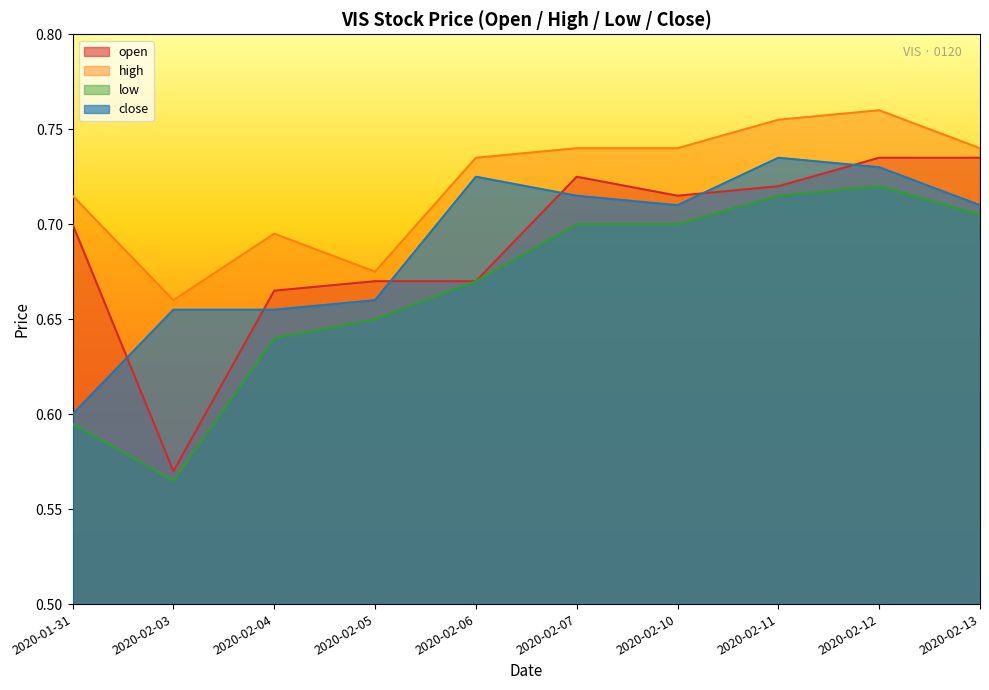

The low series shows 0.6 at 2020-02-04. True or false?

True